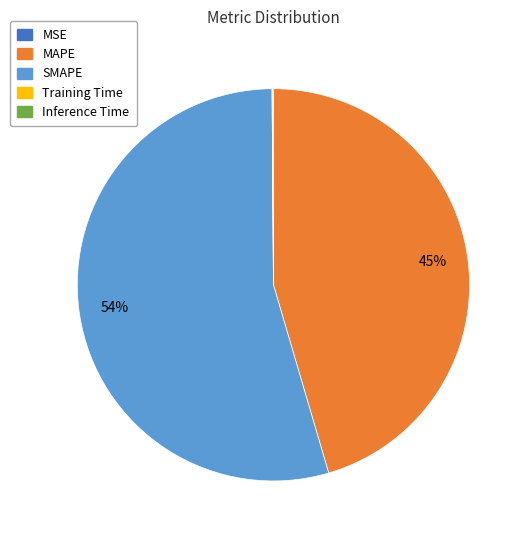

Does any single category account for the majority?

Yes